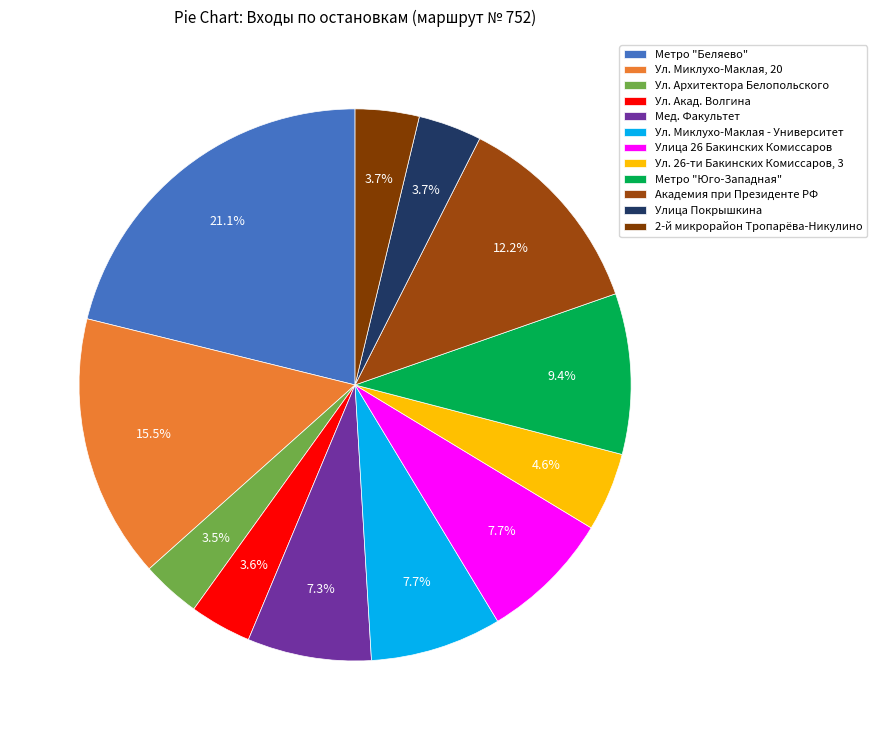

To the nearest percent, what is the difference between the 2-й микрорайон Тропарёва-Никулино and Ул. 26-ти Бакинских Комиссаров, 3 slice percentages?

1%